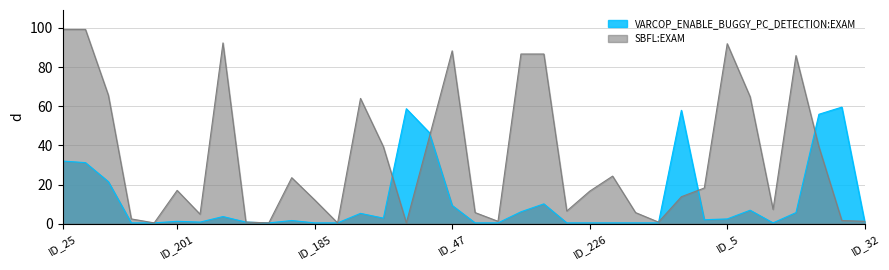

At how many categories does at least one series exceed 26?

17